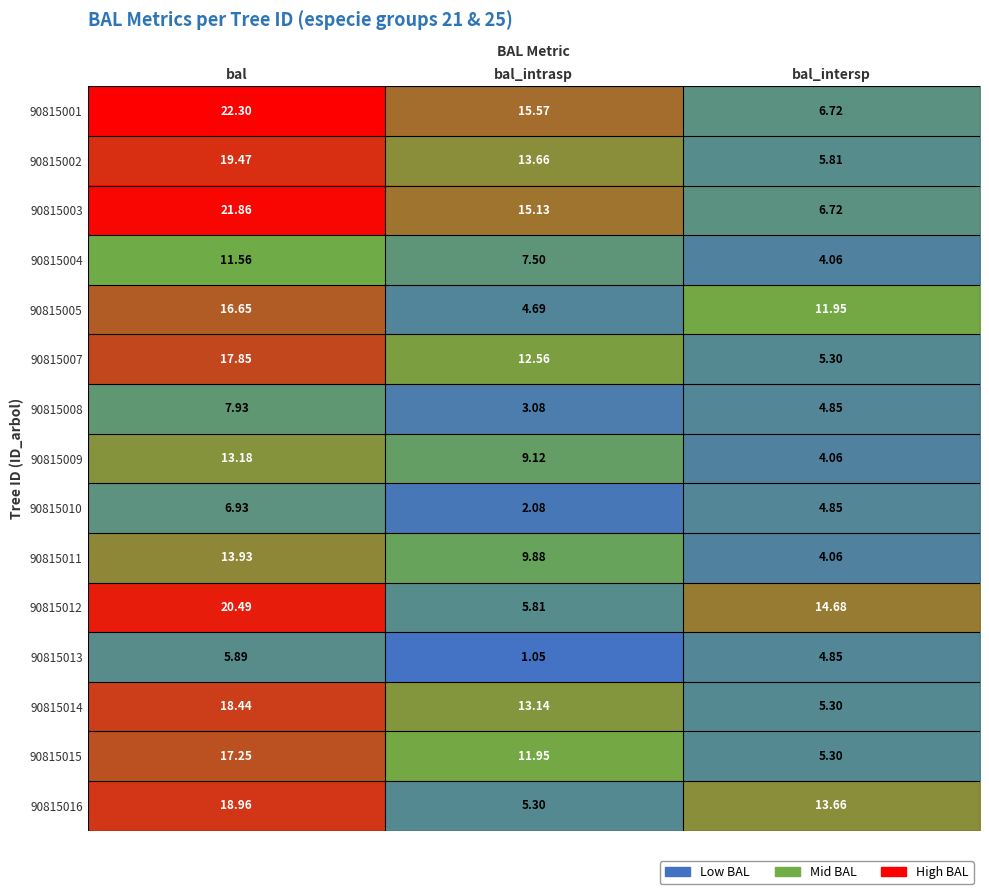

What is the difference between the highest and lowest values at bal_intrasp?

14.5